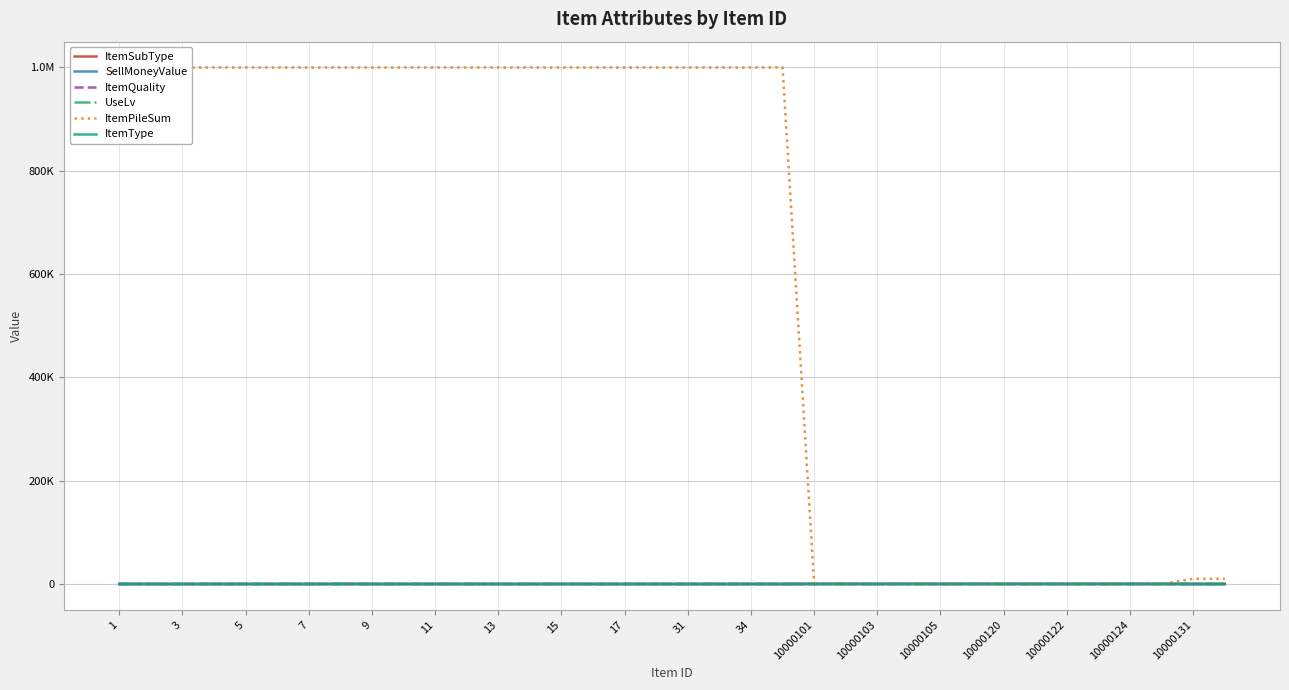

Rank the series at 7 from lowest to highest value.

ItemSubType, SellMoneyValue, UseLv, ItemType, ItemQuality, ItemPileSum